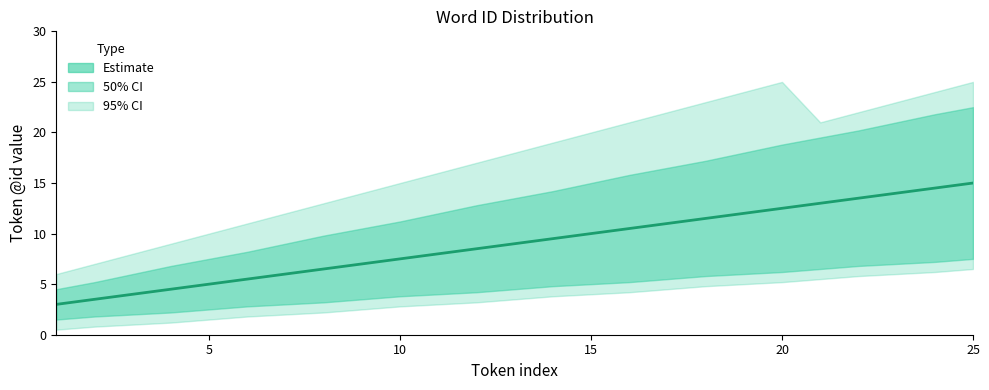

Is it true that the value at 5 is 1.4?

False